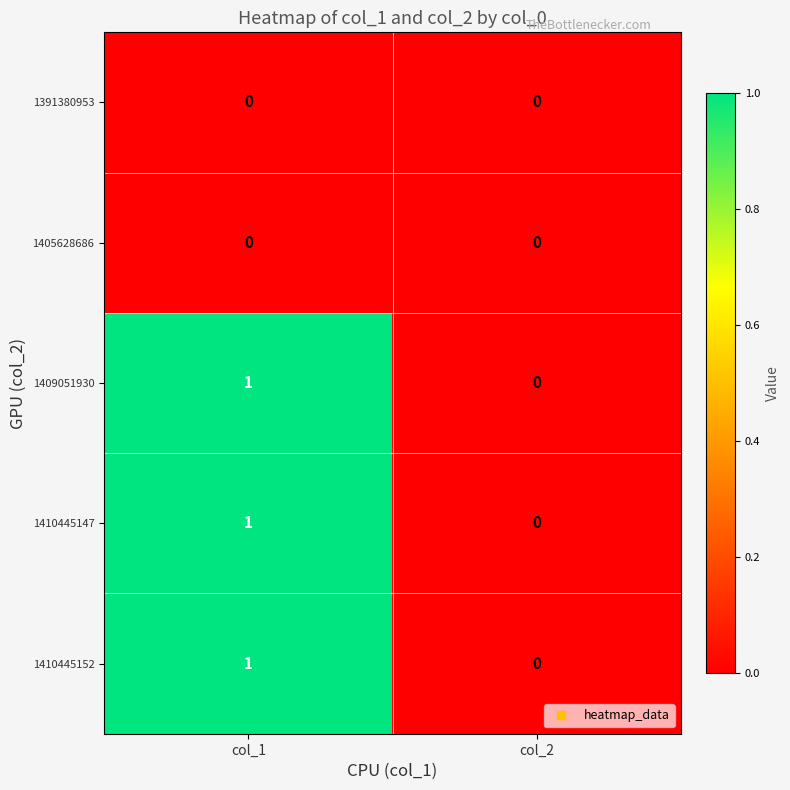

How many series are shown in this chart?

5